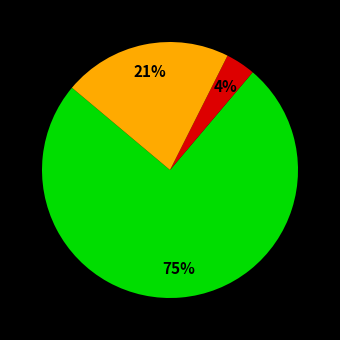

Is there a majority slice in this chart?

Yes